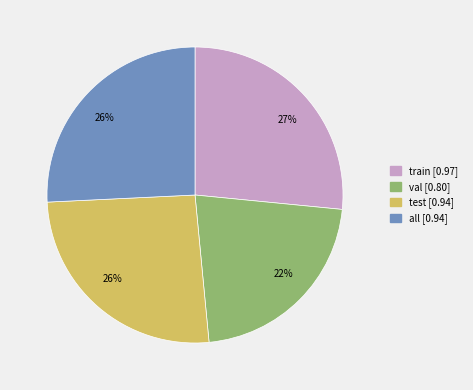

To the nearest percent, what is the average slice percentage?

25%